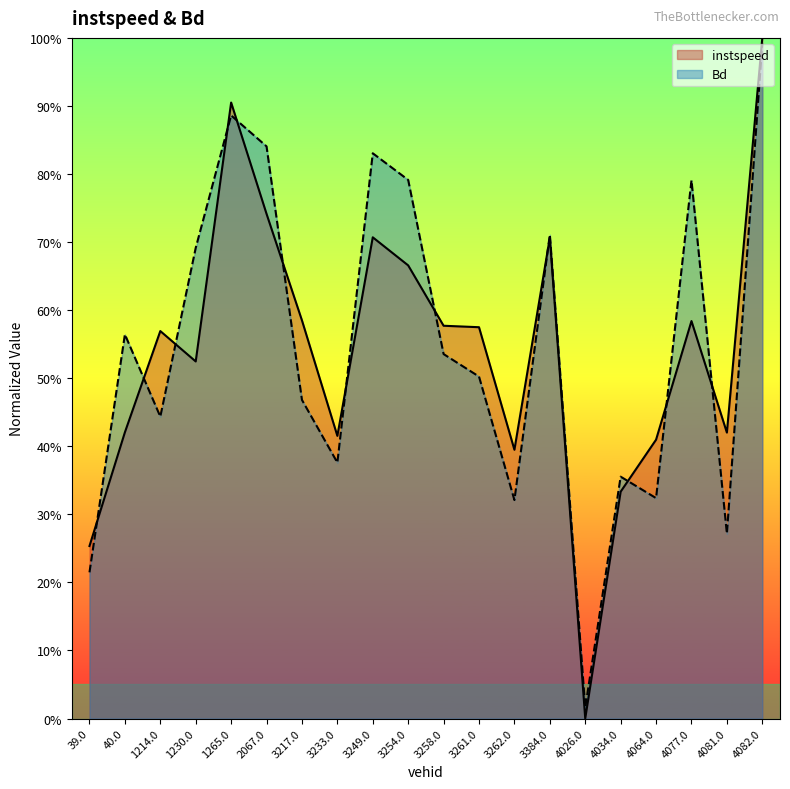

At which category is the sum across all series the highest?

4082.0